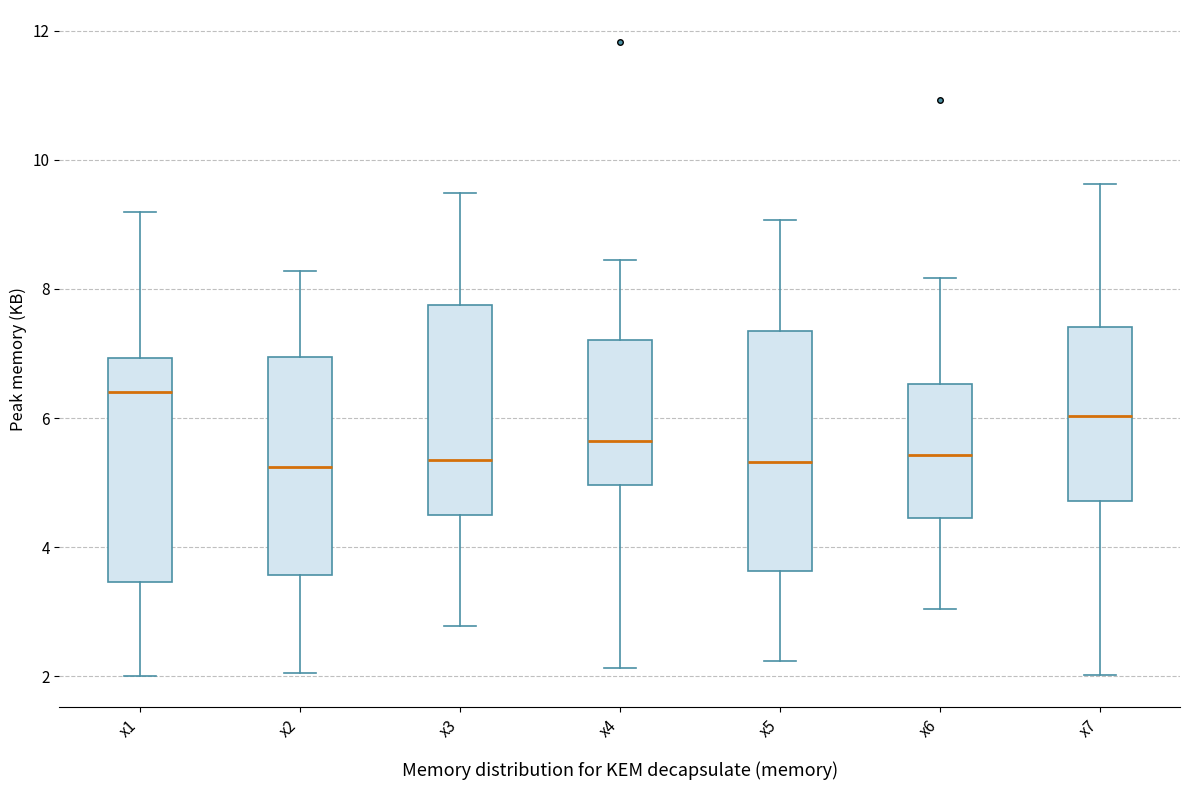

Which box's median line is the highest?

x1